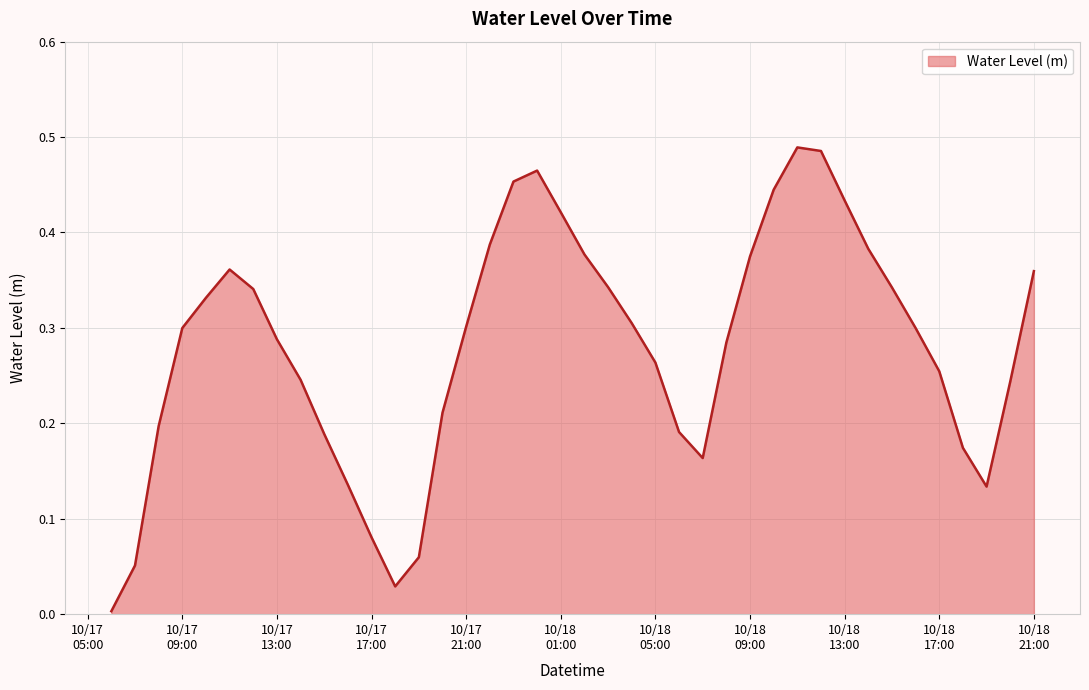

Reading left to right, extract all data points from this chart.

0.0	0.1	0.2	0.3	0.3	0.4	0.3	0.3	0.2	0.2	0.1	0.1	0.0	0.1	0.2	0.3	0.4	0.5	0.5	0.4	0.4	0.3	0.3	0.3	0.2	0.2	0.3	0.4	0.4	0.5	0.5	0.4	0.4	0.3	0.3	0.3	0.2	0.1	0.2	0.4